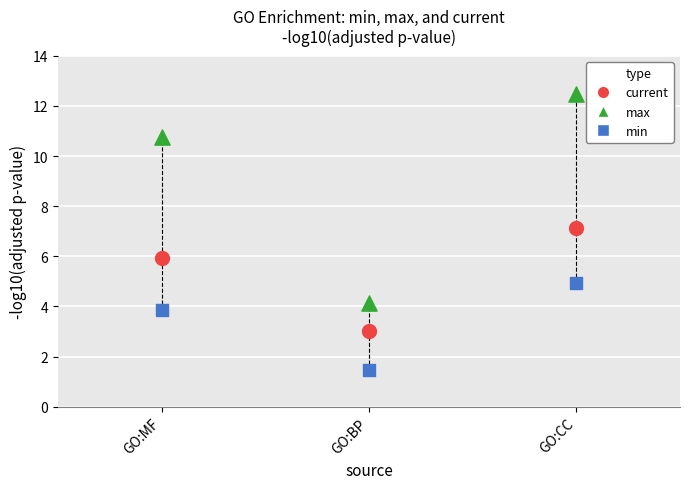

Which series reaches the maximum Y coordinate?

max